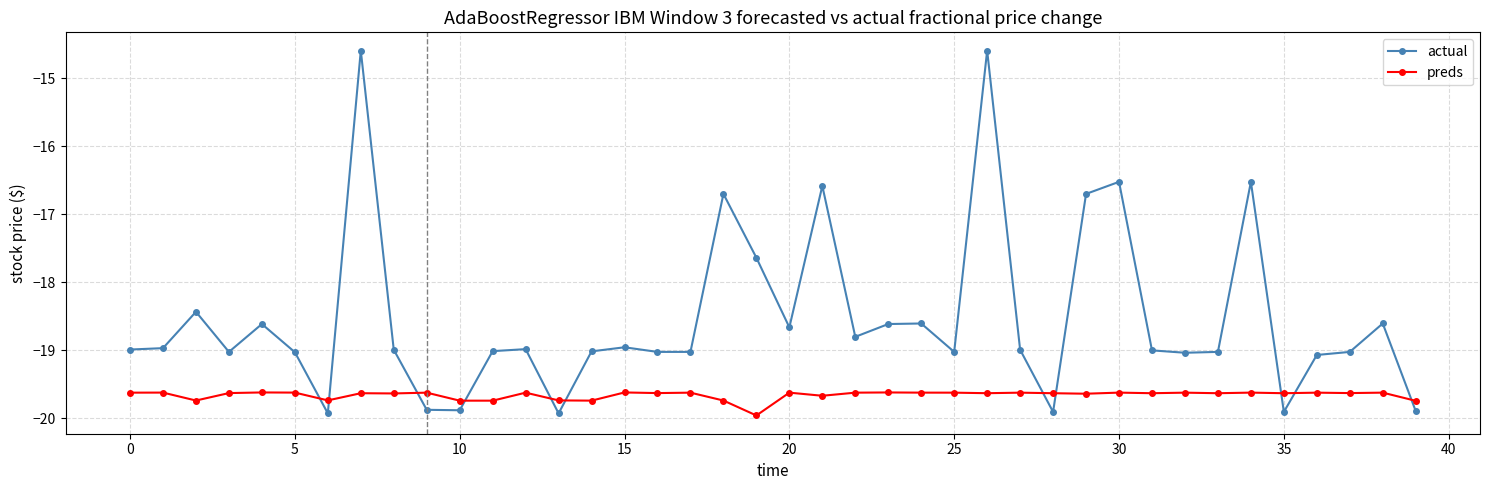

What is the value of the preds point at the 29th from the left?

-19.6